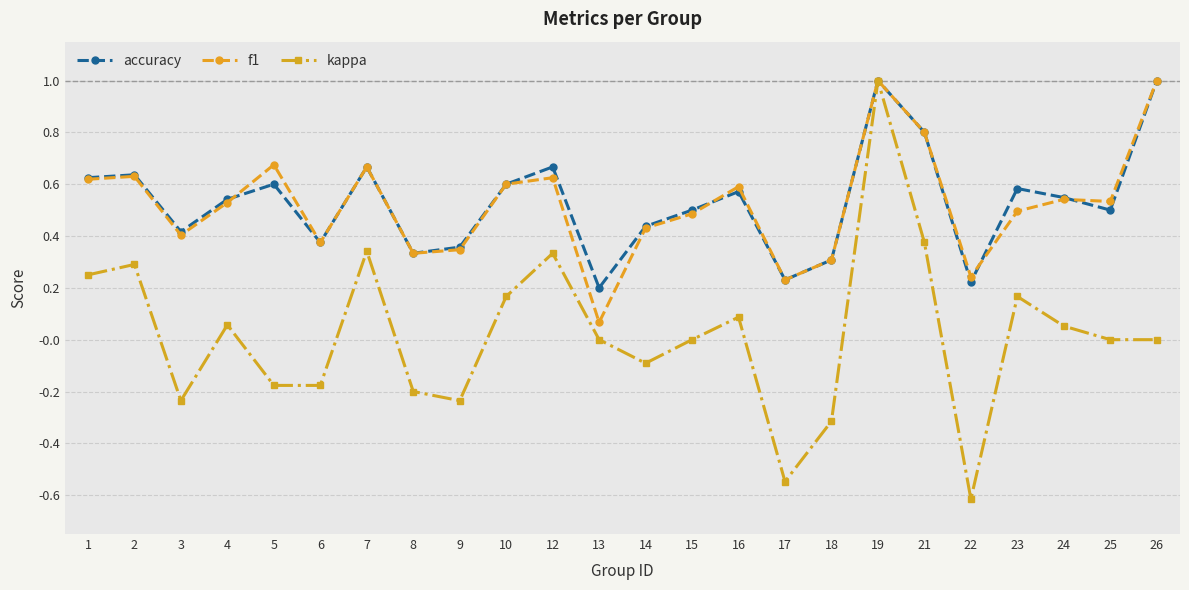

What are all the series names shown in the legend?

accuracy, f1, kappa